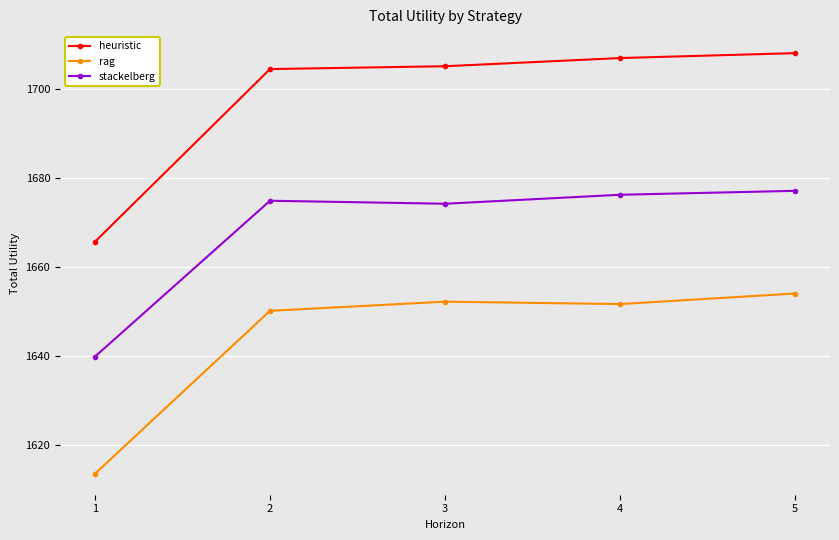

Which series has the largest range (max minus min)?

heuristic